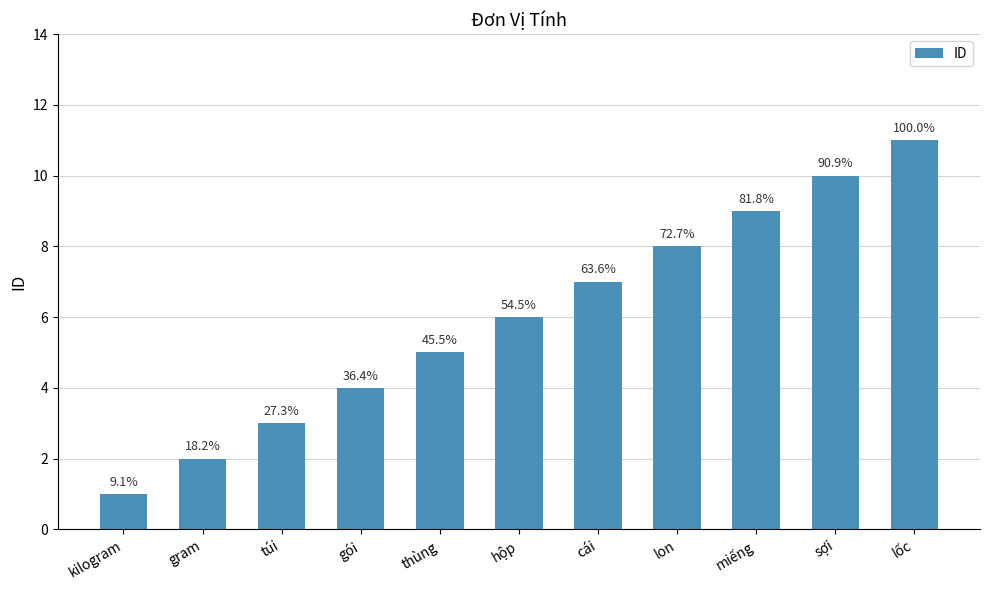

What is the average value?

6